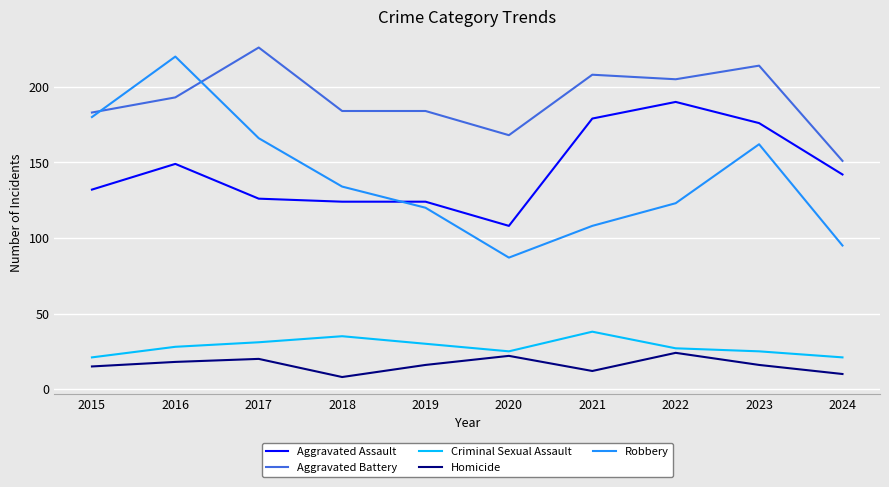

What are all the series names shown in the legend?

Aggravated Assault, Aggravated Battery, Criminal Sexual Assault, Homicide, Robbery